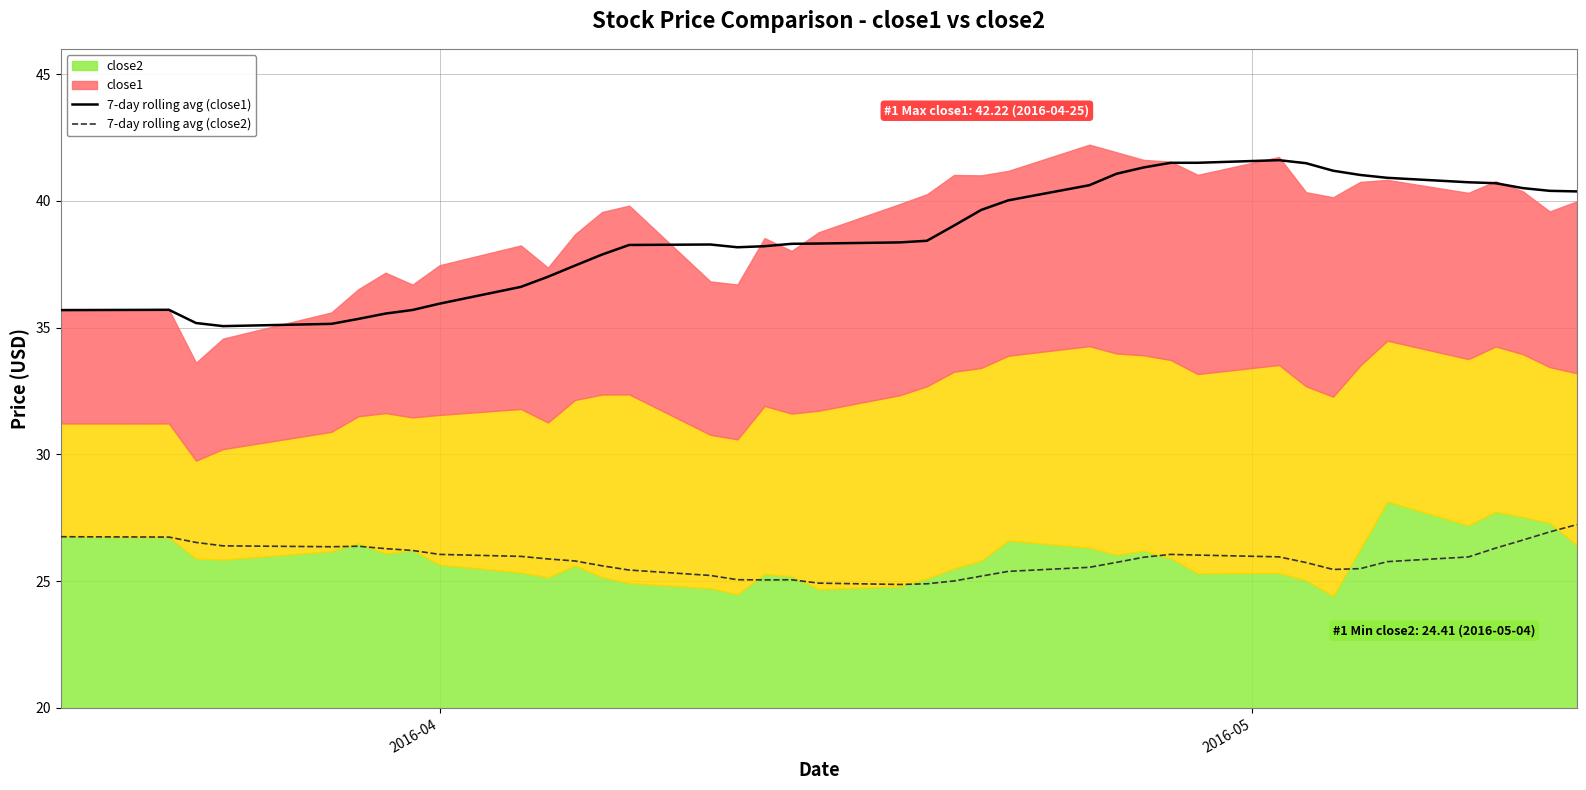

What is the difference between the maximum and second lowest values in the 7-day rolling avg (close2) series?

2.3